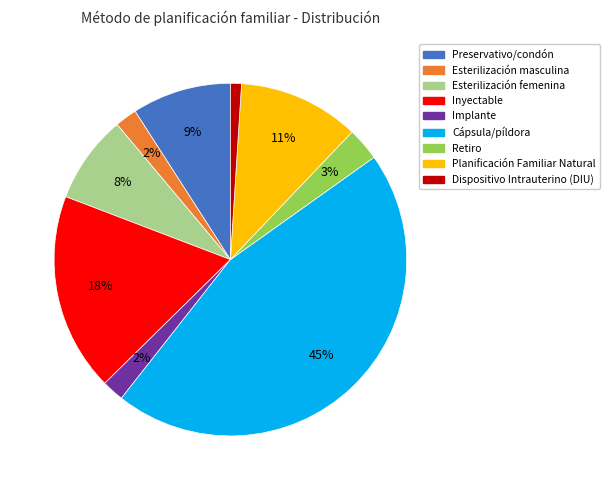

To the nearest percent, what percentage of the pie is Inyectable?

18%